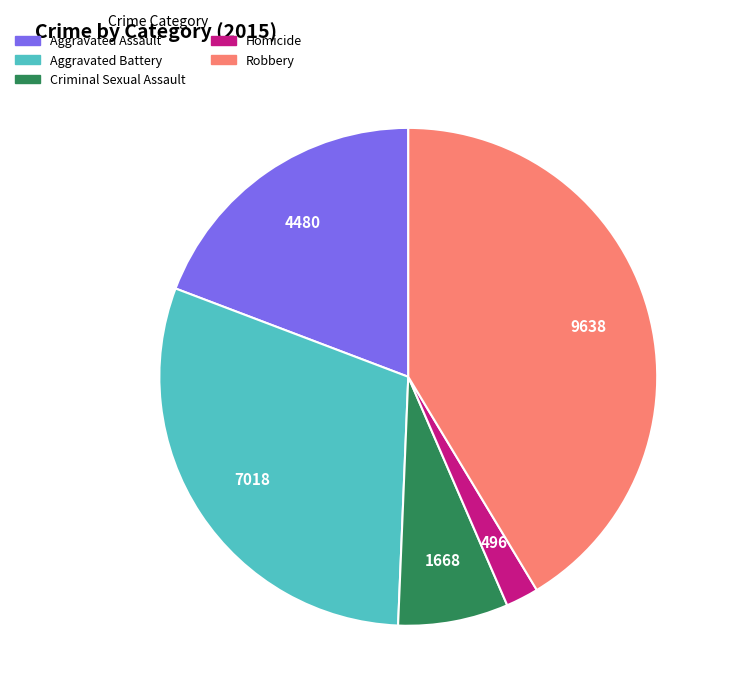

Is Criminal Sexual Assault the majority of the pie?

No